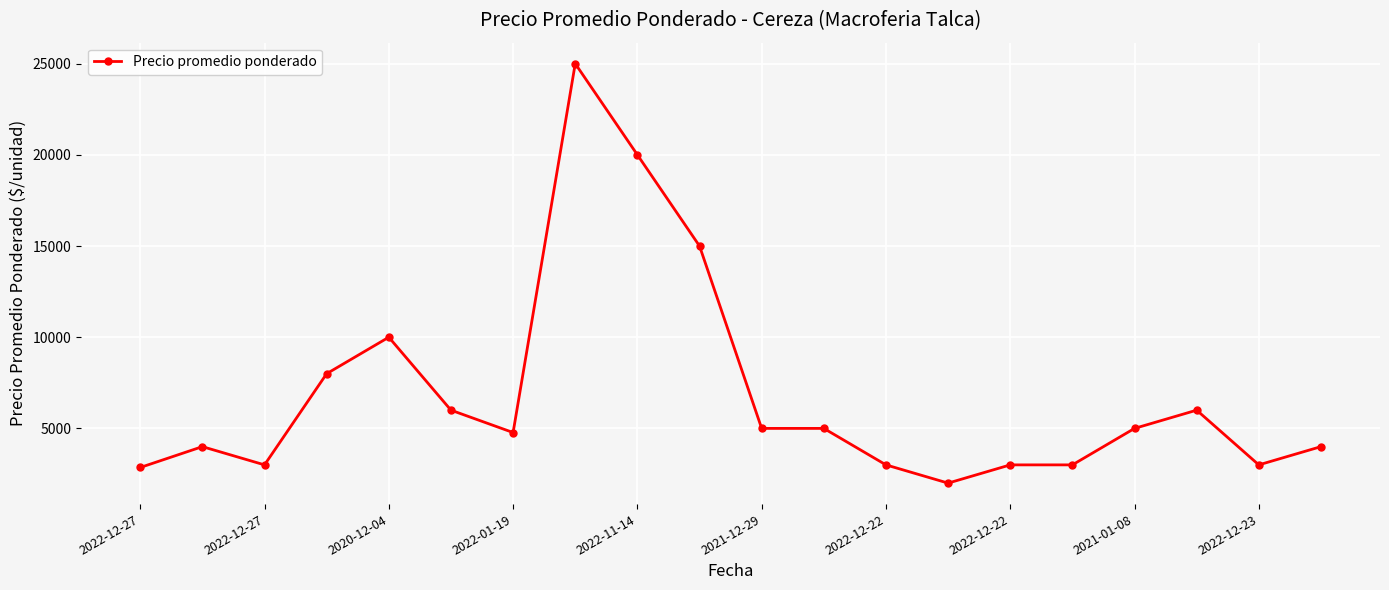

How many lines are shown in the chart?

1